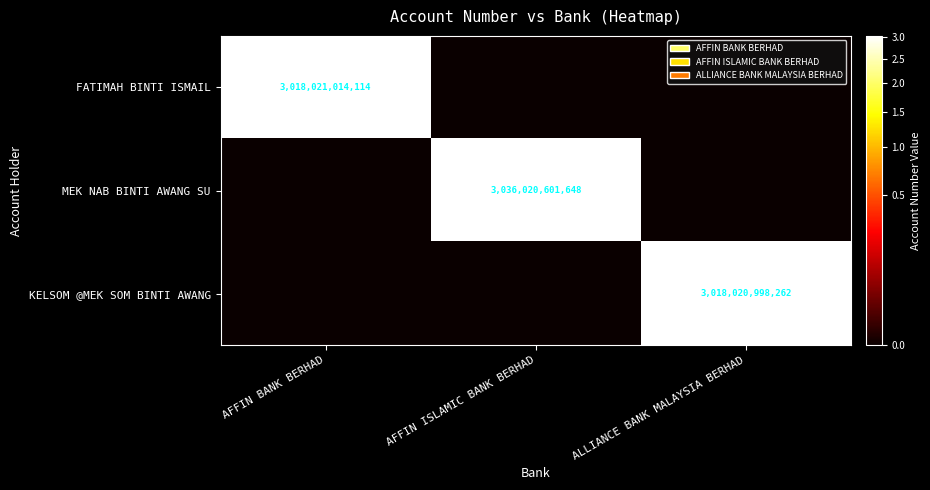

The FATIMAH BINTI ISMAIL series shows 978557130280 at AFFIN BANK BERHAD. True or false?

False